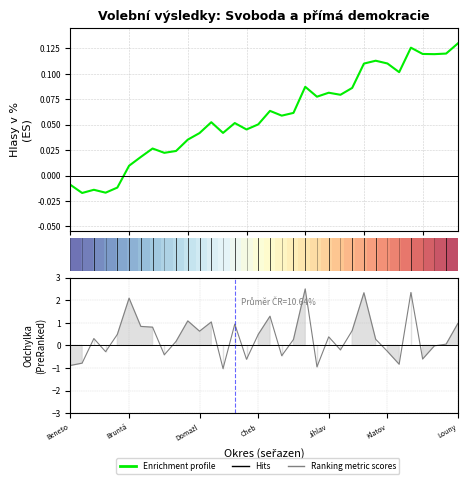

What is the sum of the row_0 values at 10 and 30?

0.5